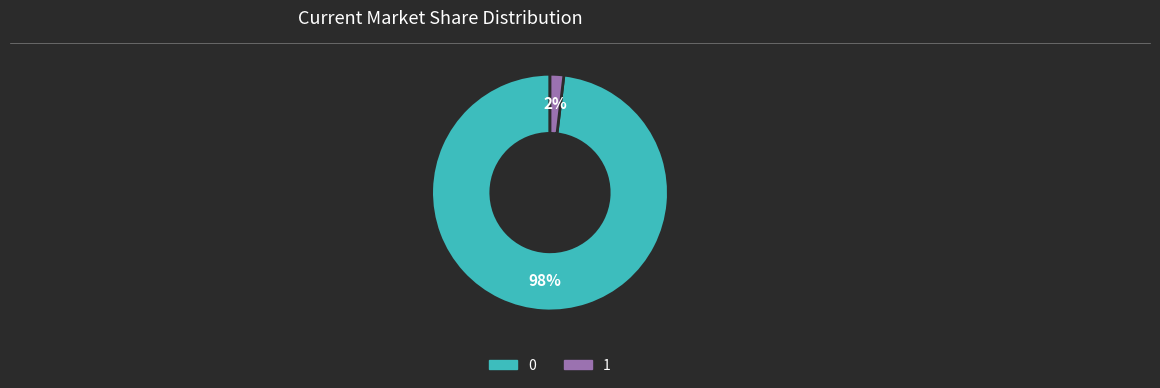

True or false: 0 accounts for 98% of the total.

True